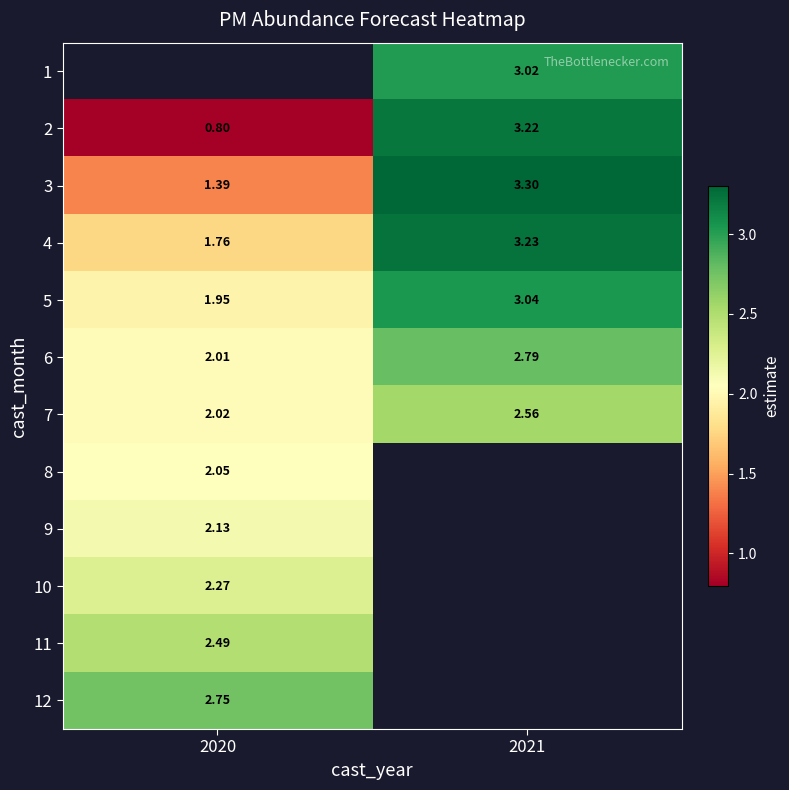

What is the difference between the highest and lowest values at 2021?

0.7